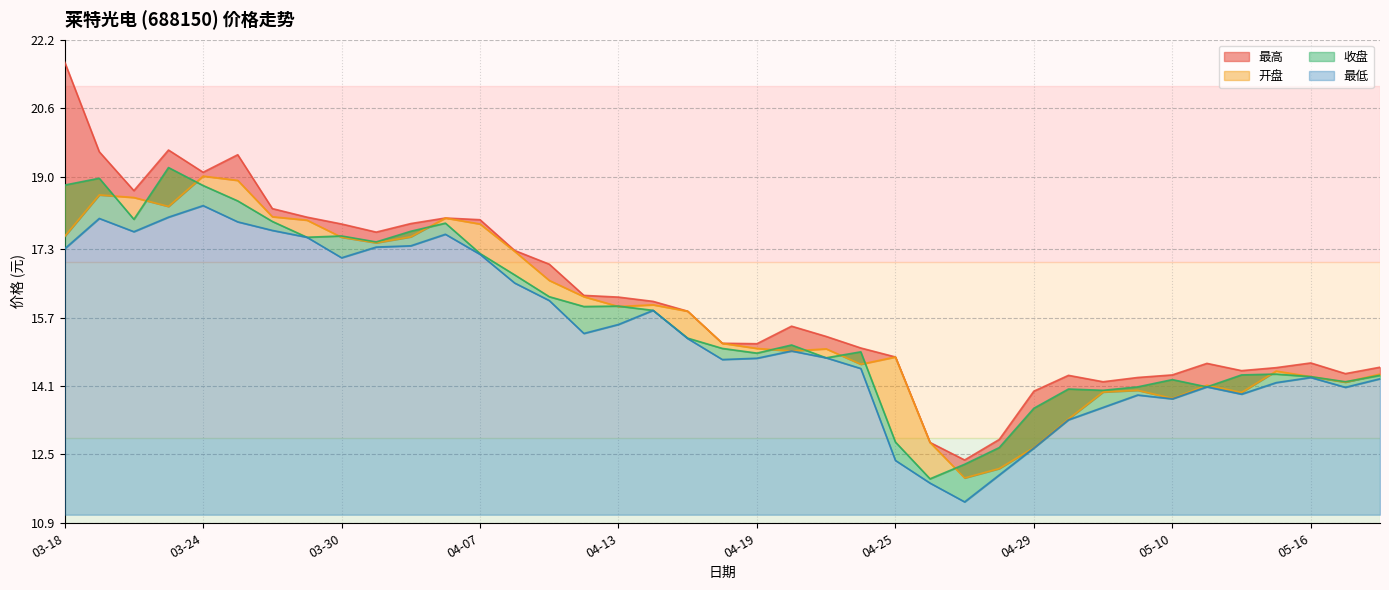

What is the label of the 27th point from the left?

04-27